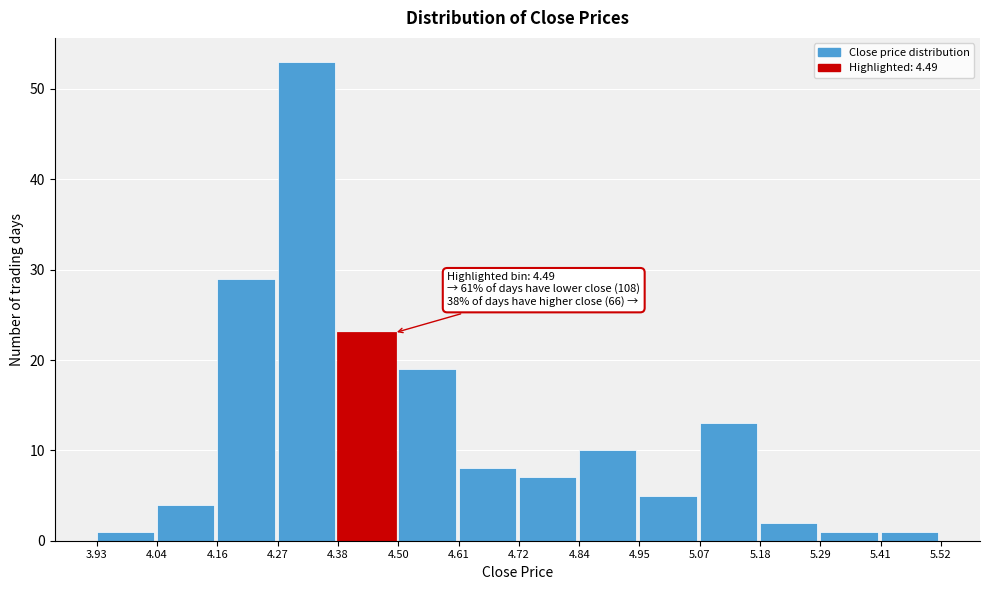

Which range on the x-axis has the tallest bar?

4.27 to 4.38